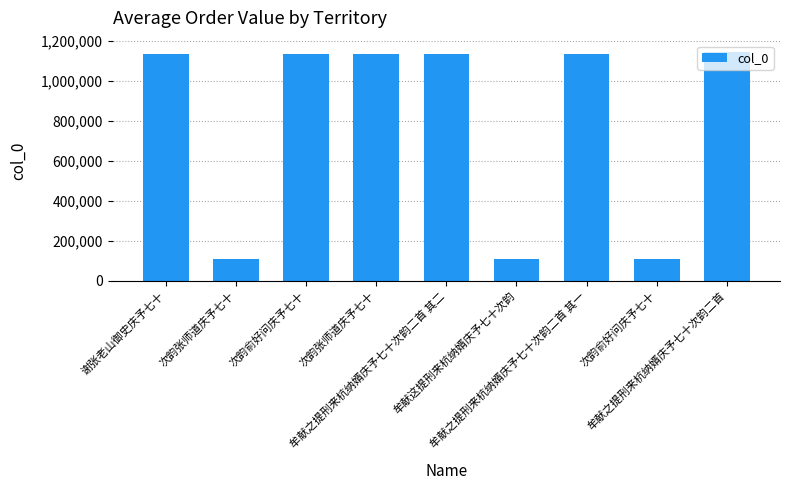

Reading right to left, what are all the values shown in this chart?

牟献之提刑来杭纳婿庆予七十次韵二首=1144098	次韵俞好问庆予七十=106560	牟献之提刑来杭纳婿庆予七十次韵二首 其一=1134962	牟献这提刑来杭纳婿庆予七十次韵=106403	牟献之提刑来杭纳婿庆予七十次韵二首 其二=1134961	次韵张师道庆予七十=1135728	次韵俞好问庆予七十=1134867	次韵张师道庆予七十=106751	谢张老山御史庆予七十=1135628